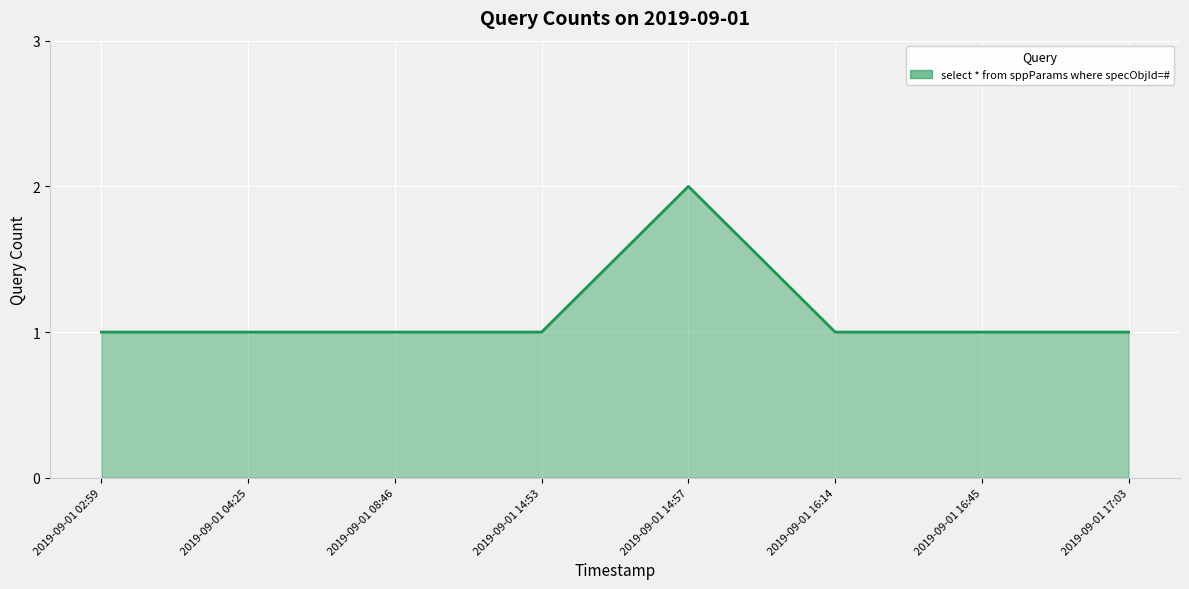

Which label corresponds to the largest value in the chart?

2019-09-01 14:57